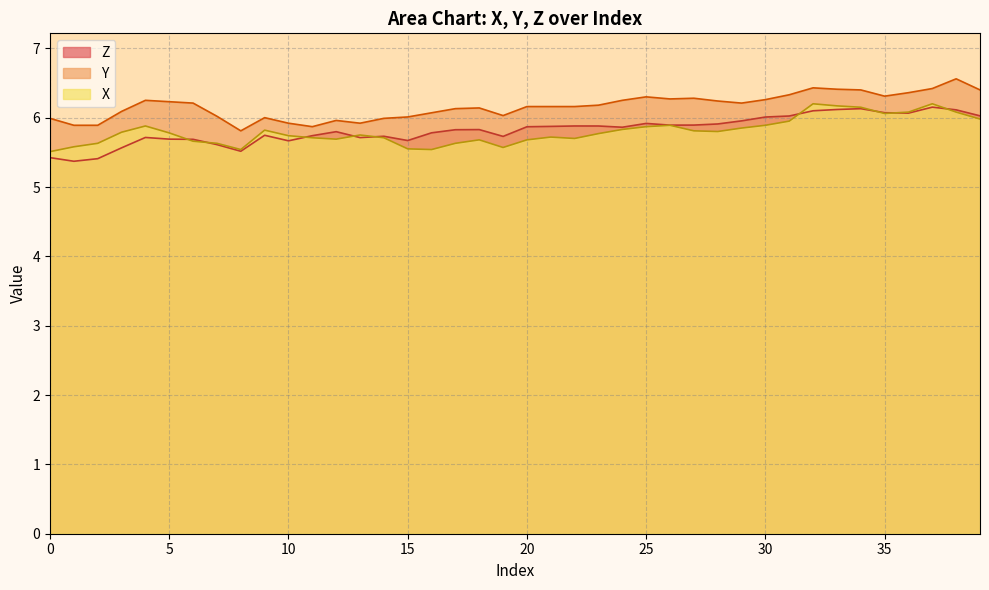

What is the sum of the Y values at 4 and 12?

12.2